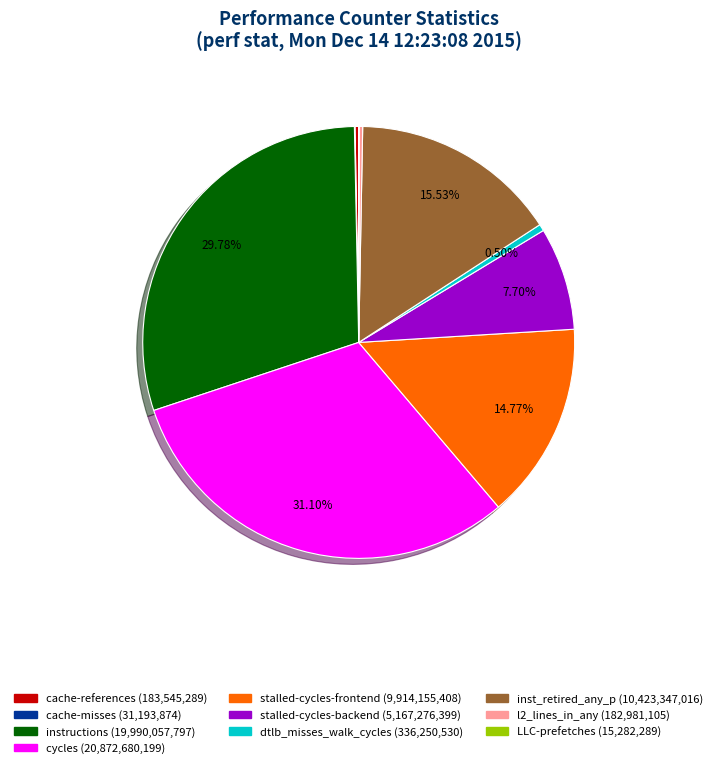

Is stalled-cycles-backend the majority of the pie?

No